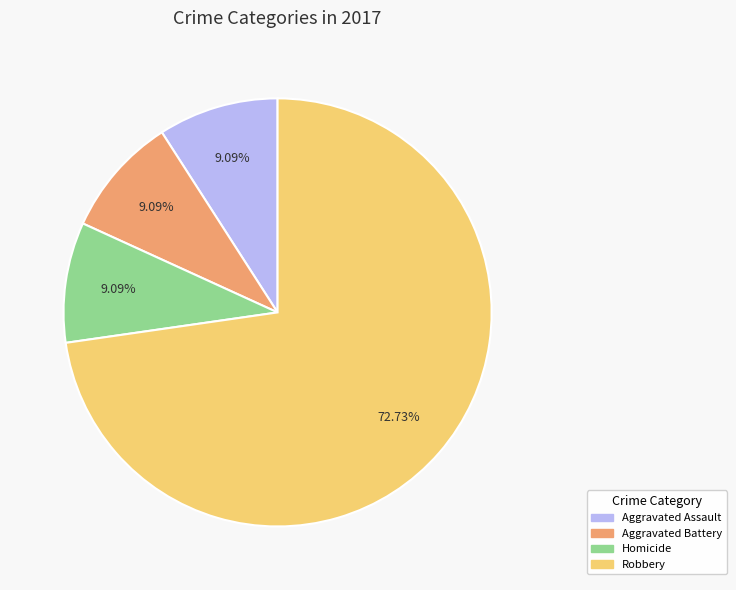

Does any single category account for the majority?

Yes